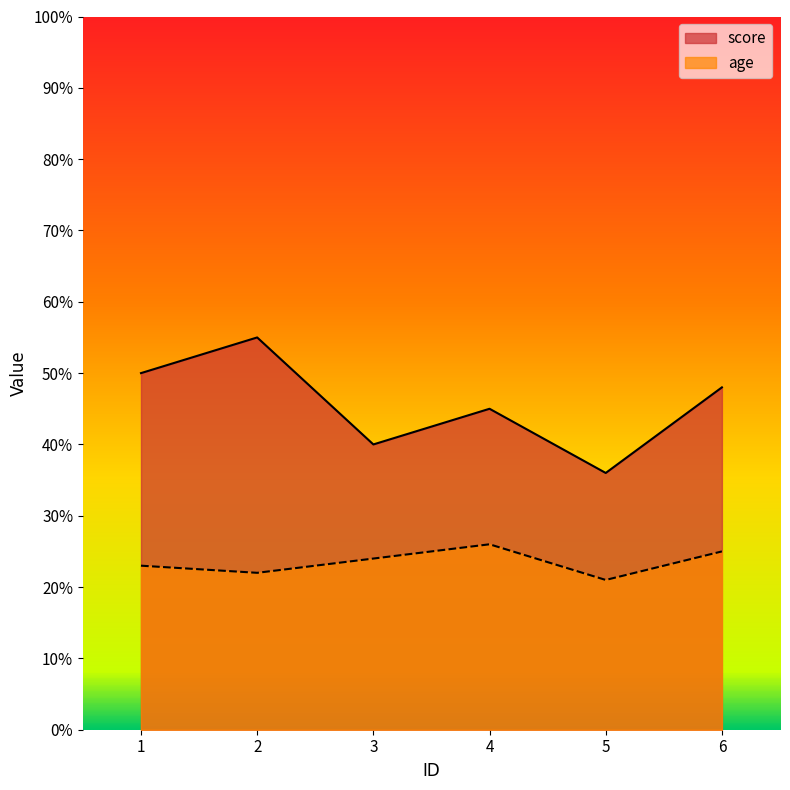

What value does the age series have at 4?

26